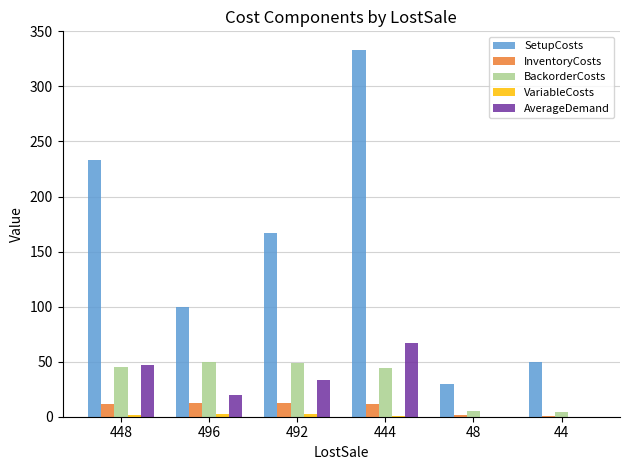

What value does the SetupCosts series have at 48?

30.0